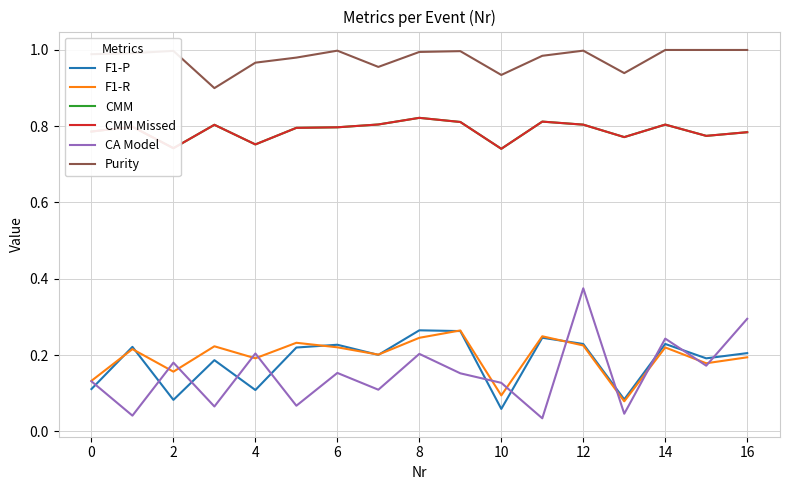

At which category is the sum across all series the highest?

12